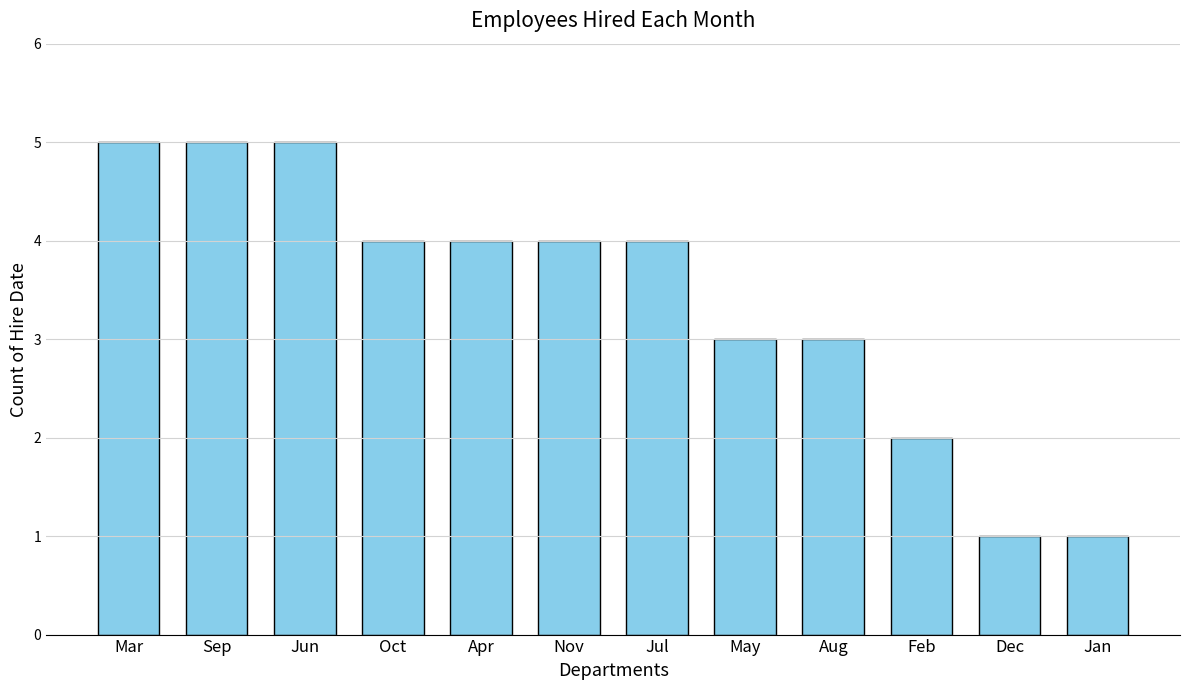

What is the greatest value displayed?

5